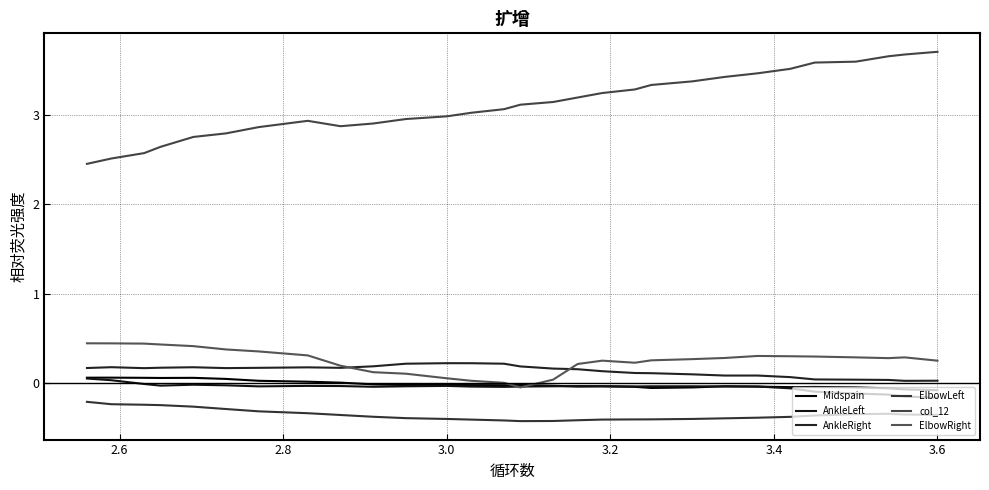

True or false: Midspain and AnkleRight intersect in this chart.

False